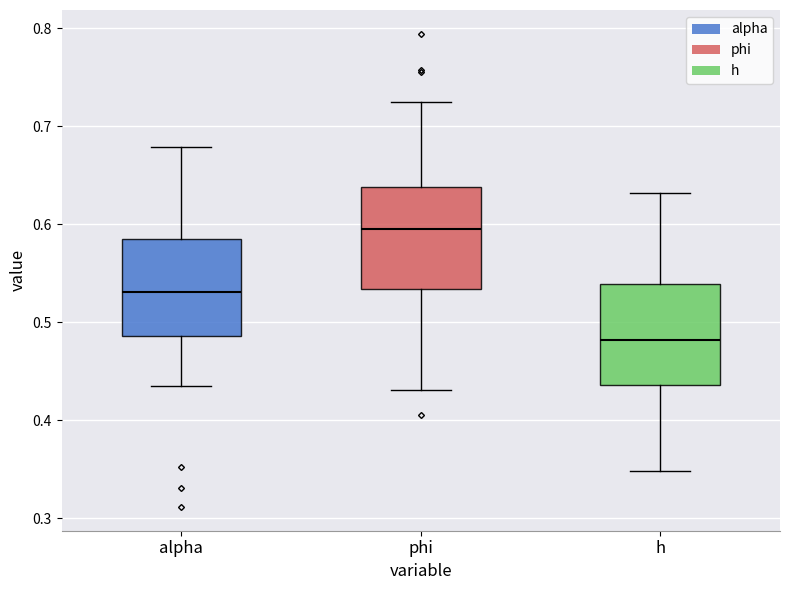

Where does the lower whisker of the box for h end on the y-axis? The values are not printed on the chart, so give them approximately, as read against the axis.

0.35